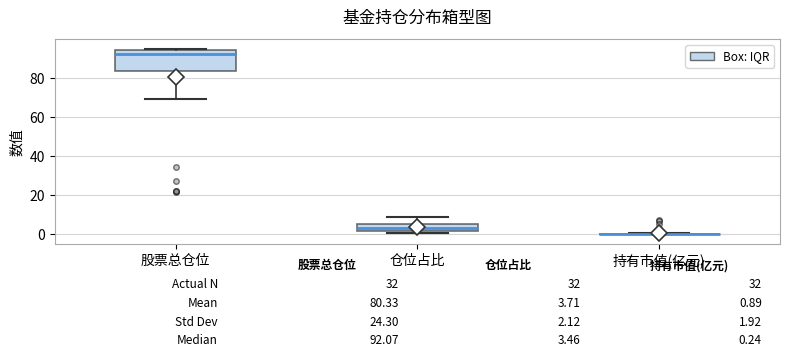

Which box is the tallest, from its lower edge to its upper edge?

股票总仓位